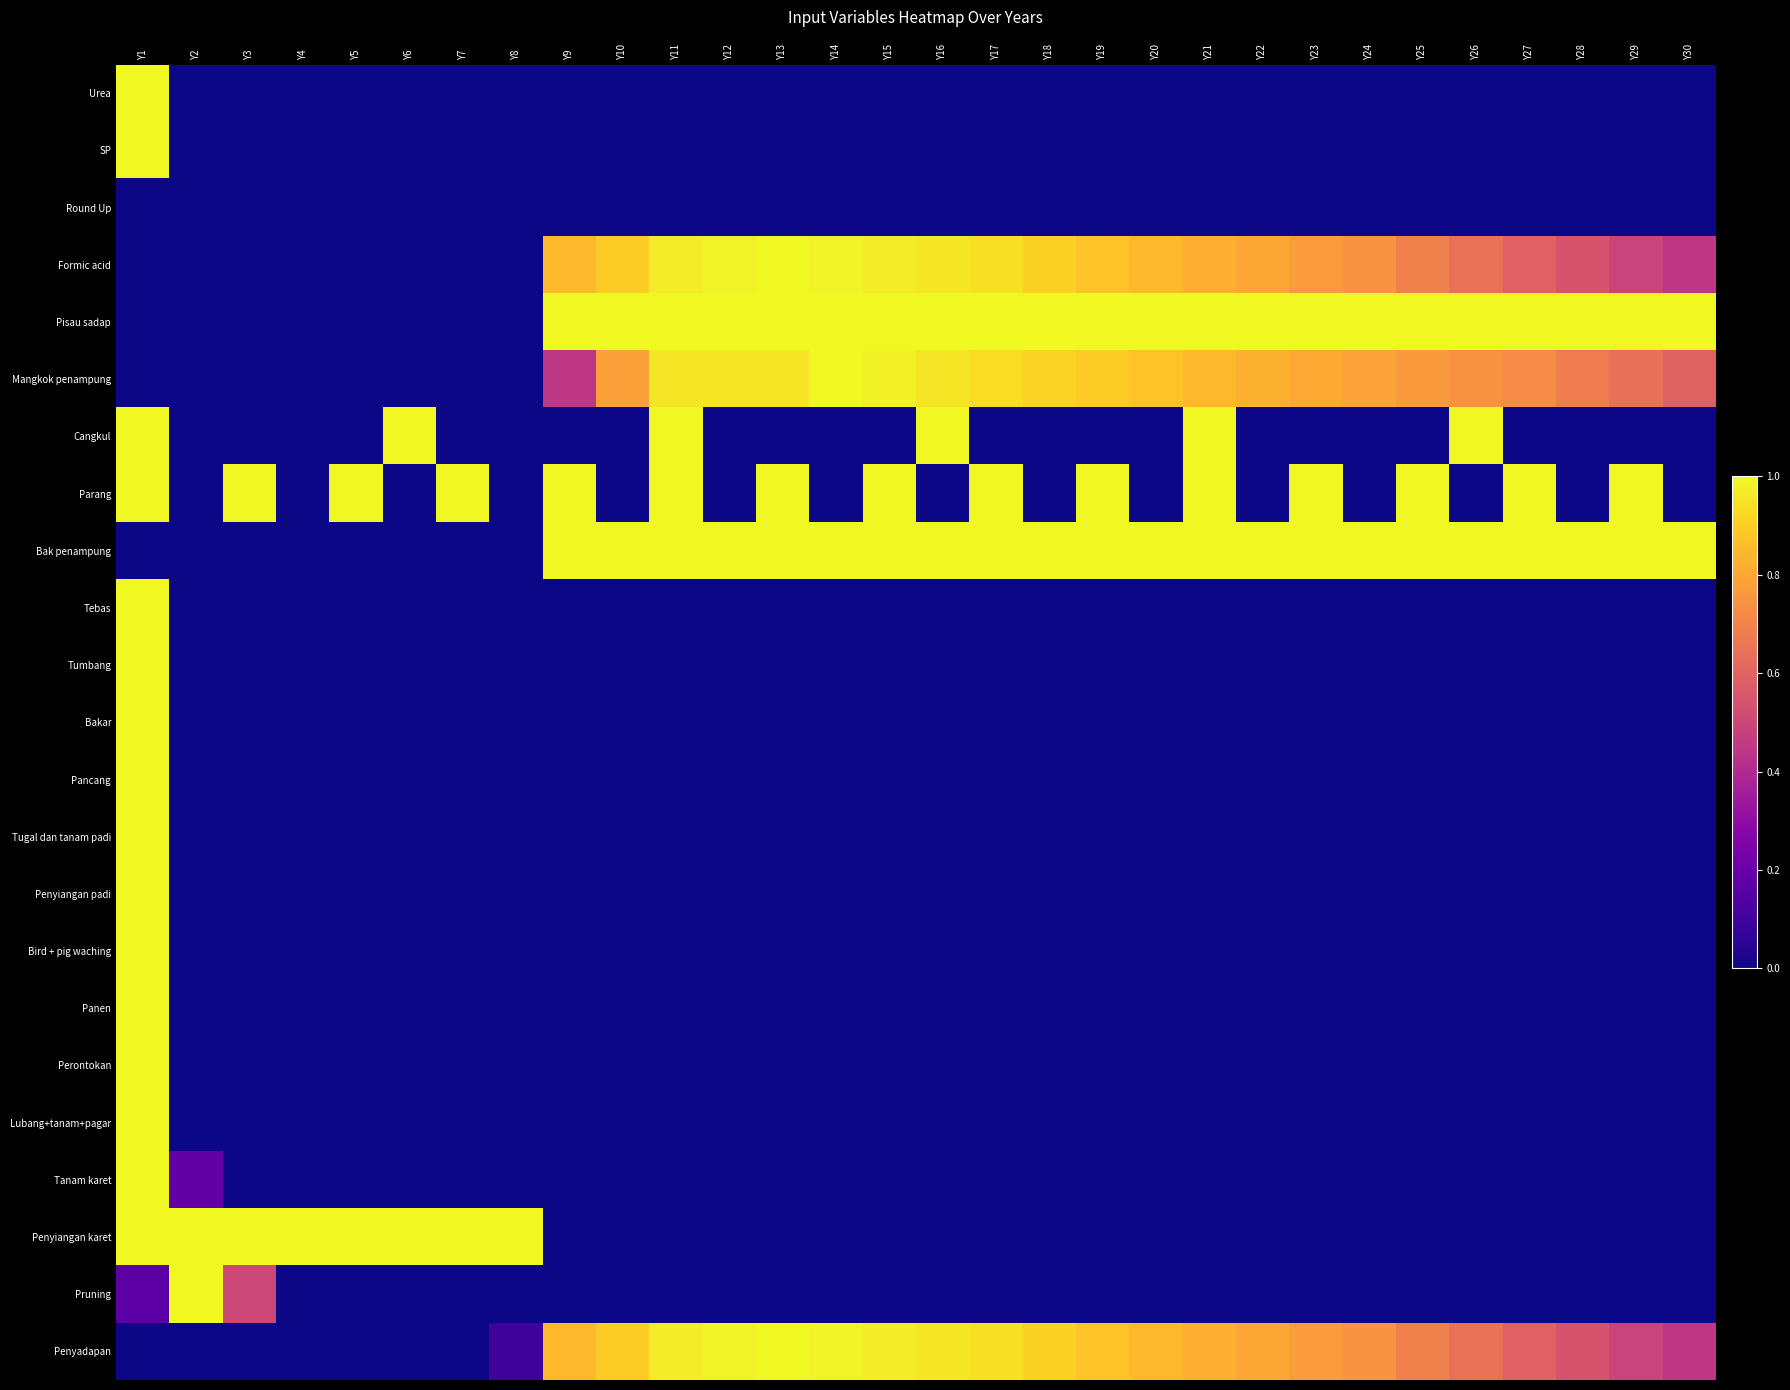

At how many categories does at least one series exceed 0?

30